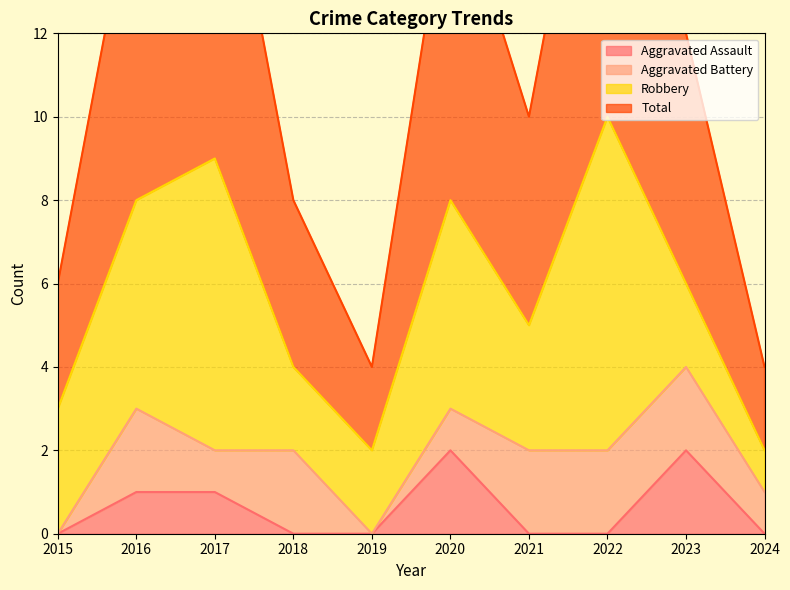

True or false: Aggravated Assault and Total intersect in this chart.

False